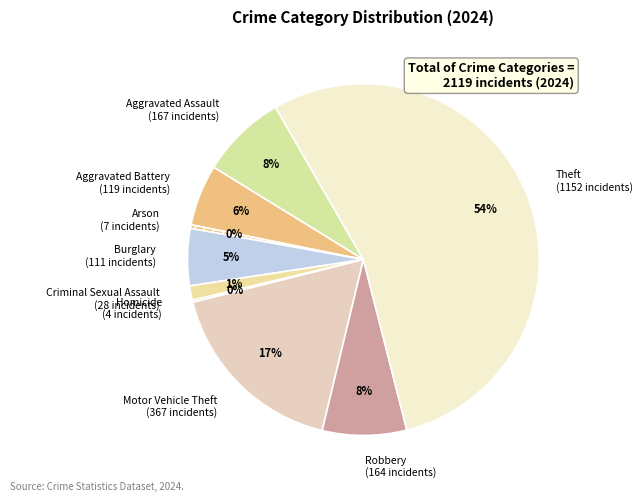

Which category has the biggest portion of the pie?

Theft